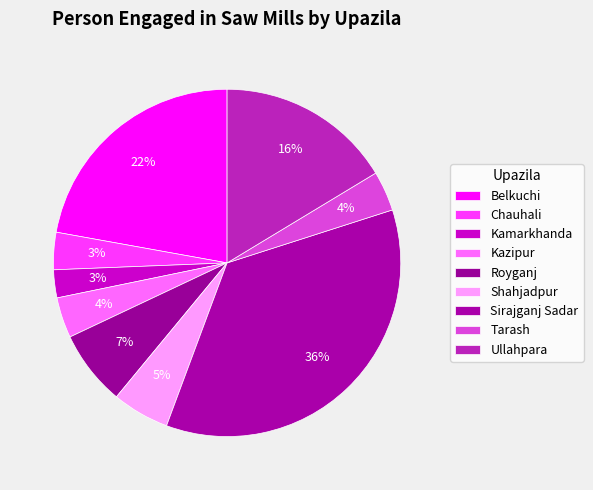

How many segments does this pie chart have?

9